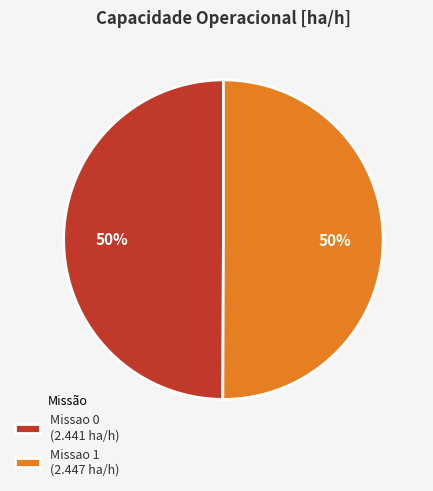

Is the sum of Missao 1 (2.447 ha/h) and Missao 0 (2.441 ha/h) greater than half?

Yes